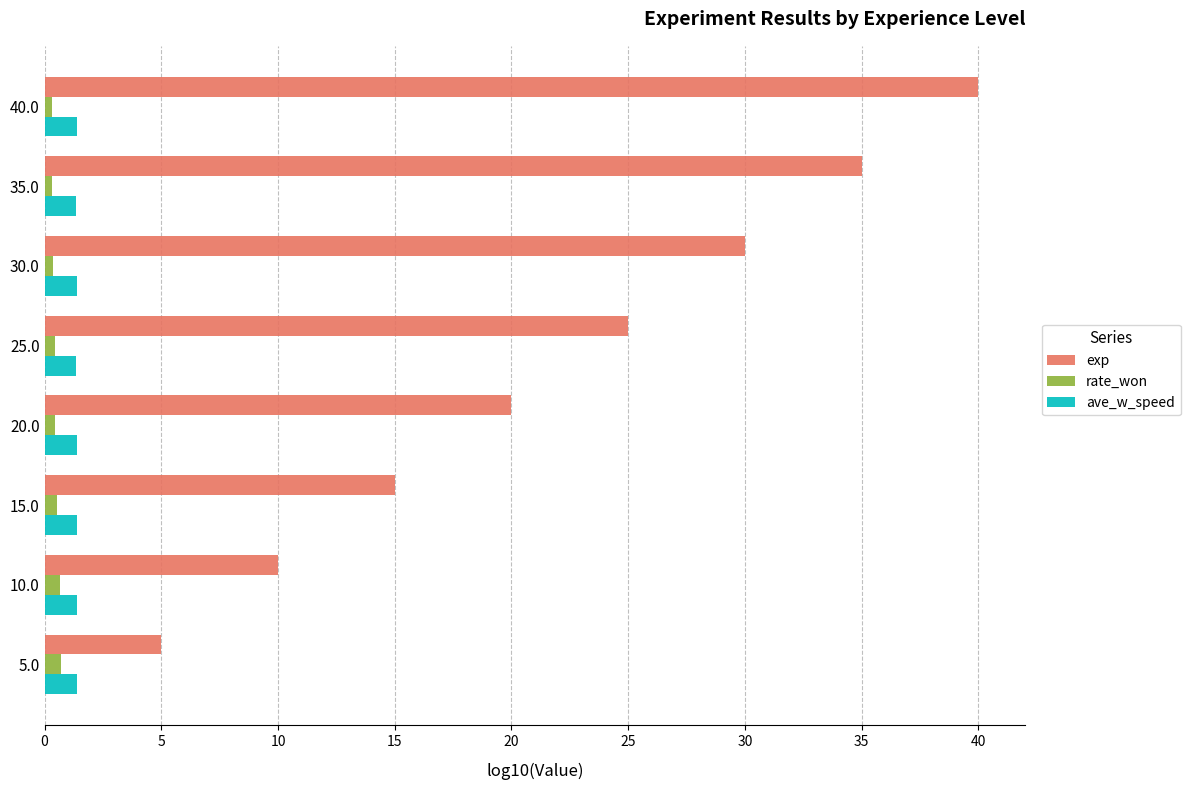

At which category is the sum across all series the highest?

40.0